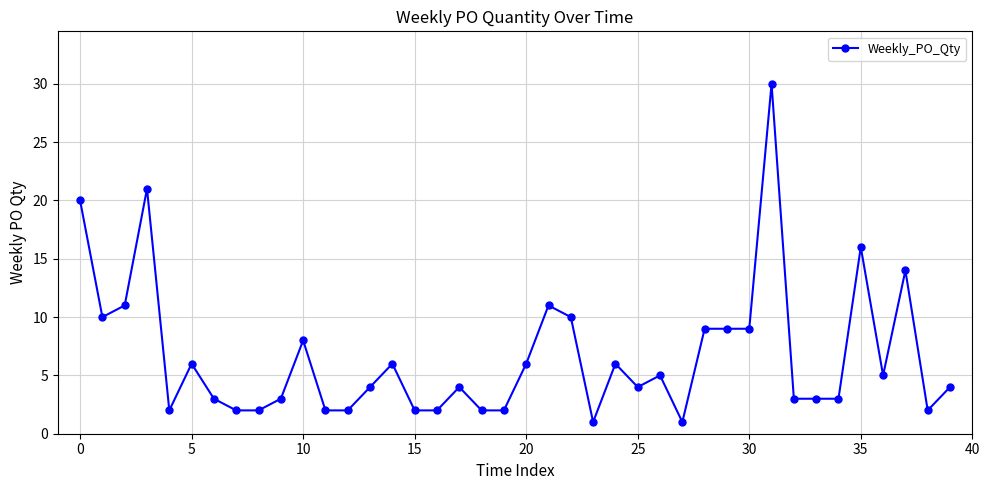

What is the sum of all values?

265